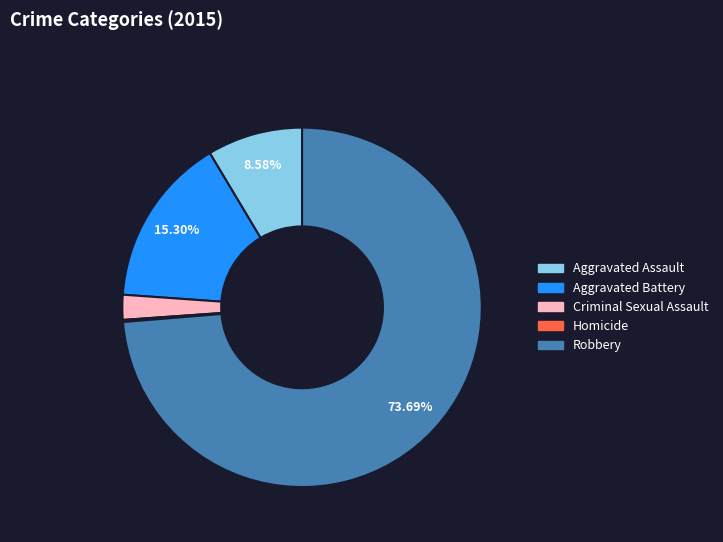

Combined, do Criminal Sexual Assault and Aggravated Battery account for over 50%?

No